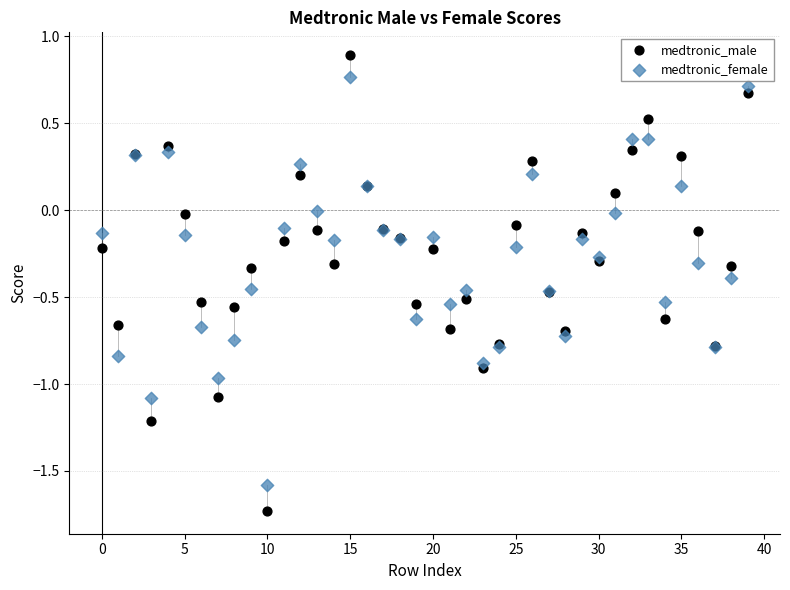

Which series contains the highest Y value?

medtronic_male